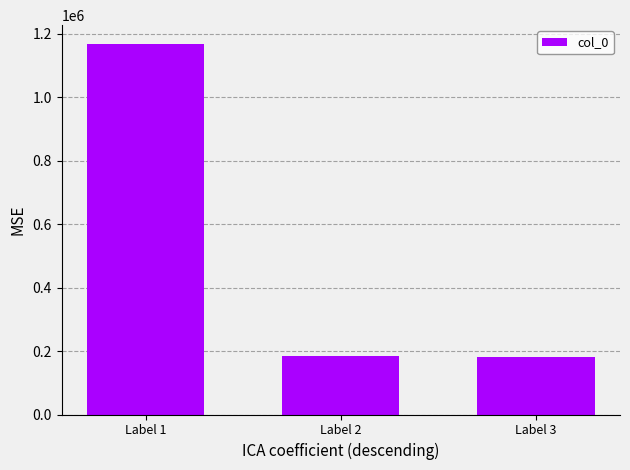

Is it true that the value at Label 1 is 1588737?

False